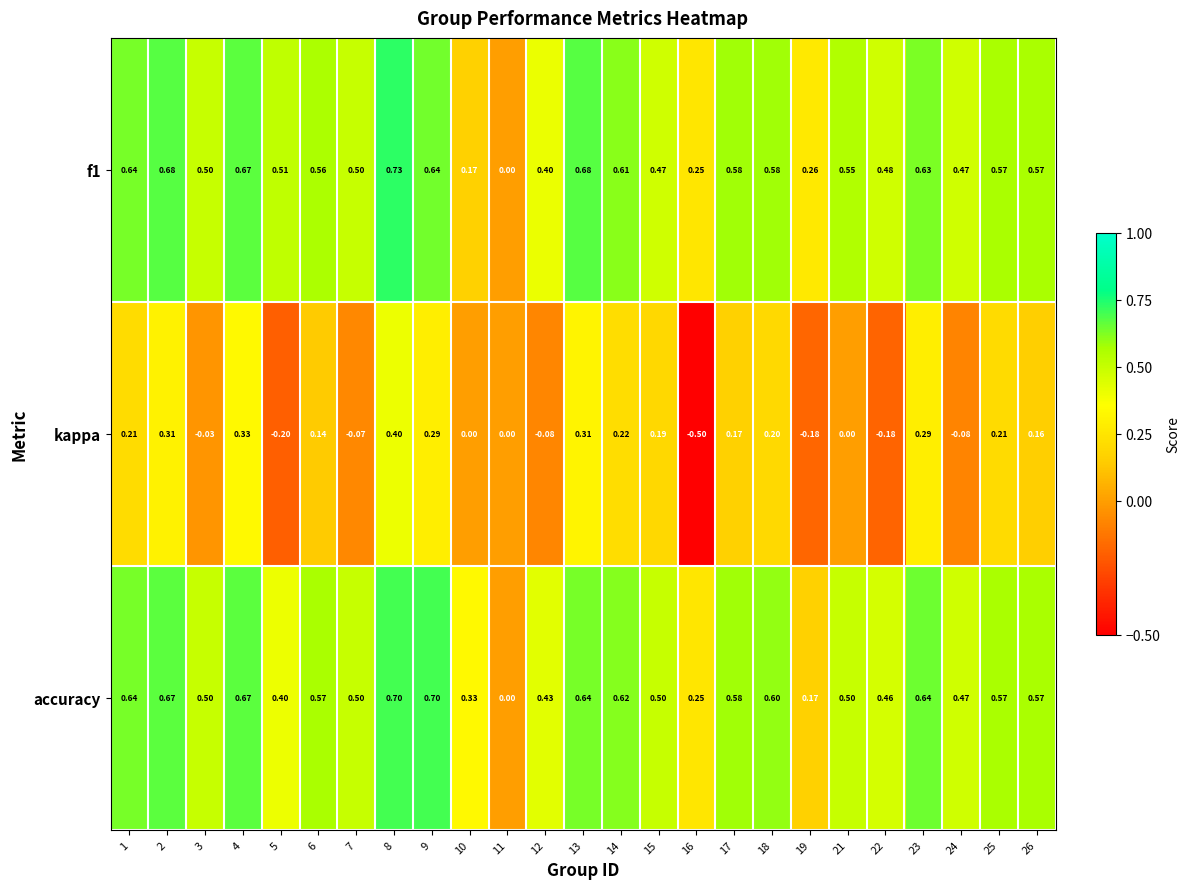

Which series has the widest spread of values?

kappa